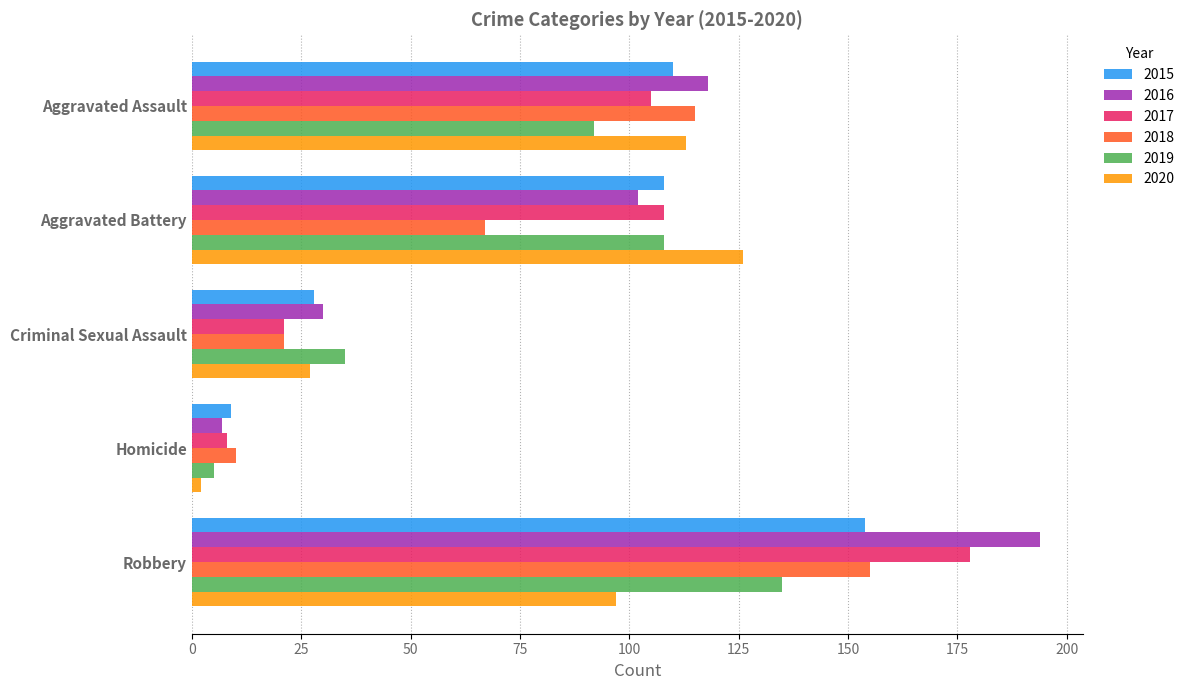

At which category is the sum across all series the highest?

Robbery